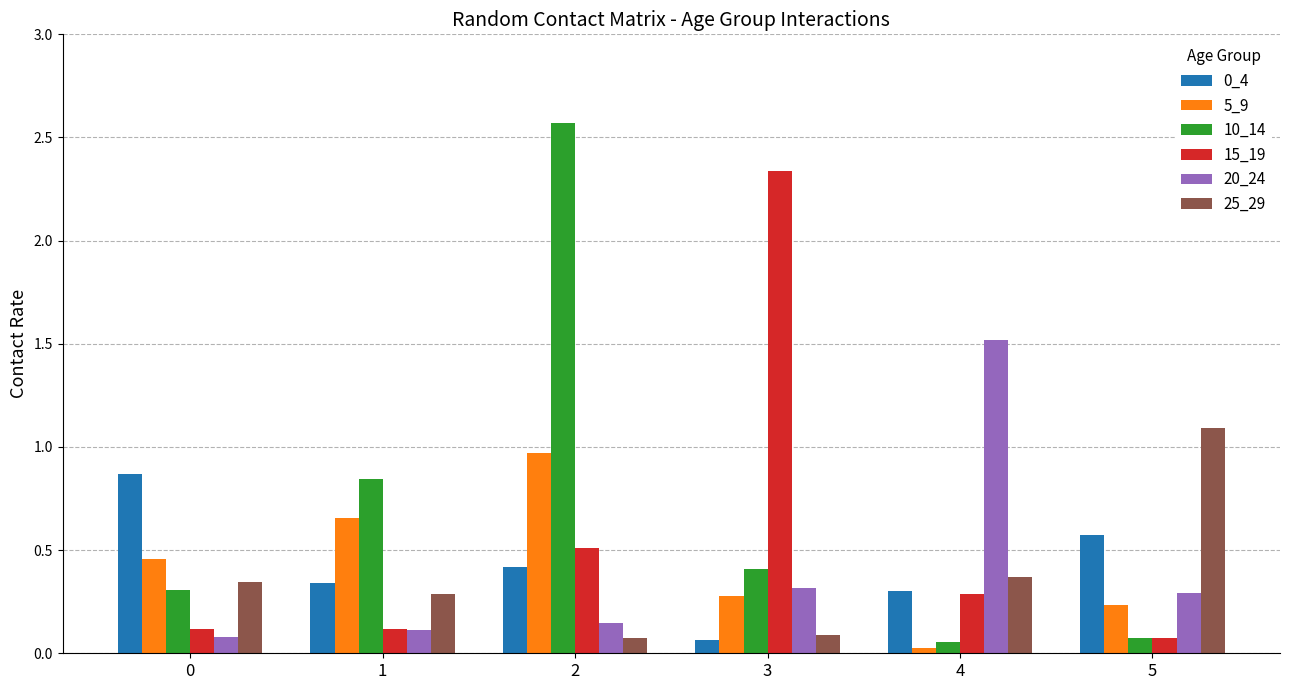

Is the value of 25_29 at 3 greater than the value of 0_4 at 4?

No